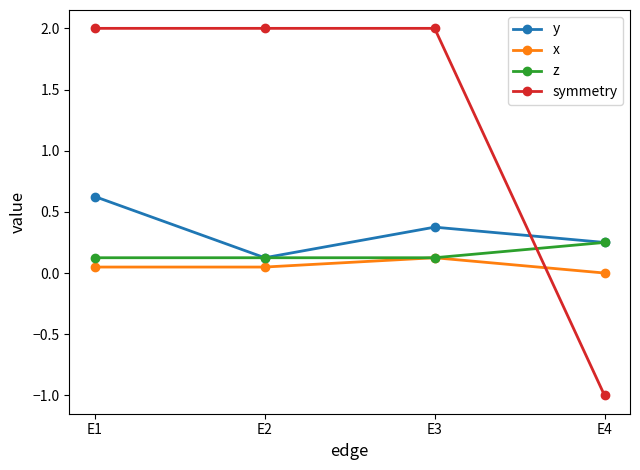

True or false: x has a value of 0.0 at E2.

True